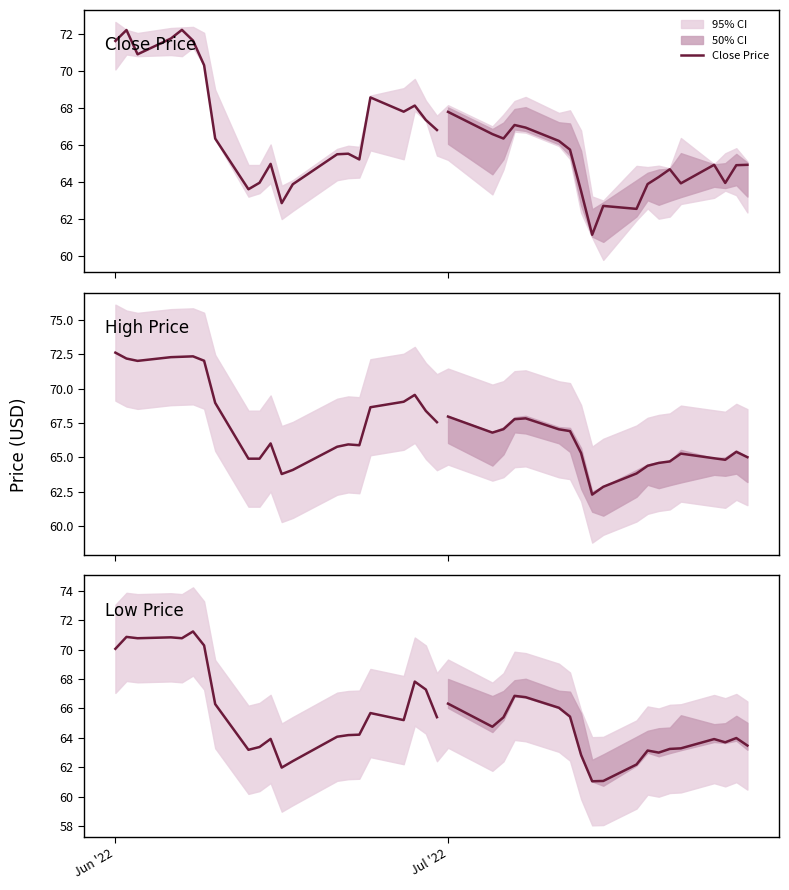

True or false: Close Price and High Price intersect in this chart.

False